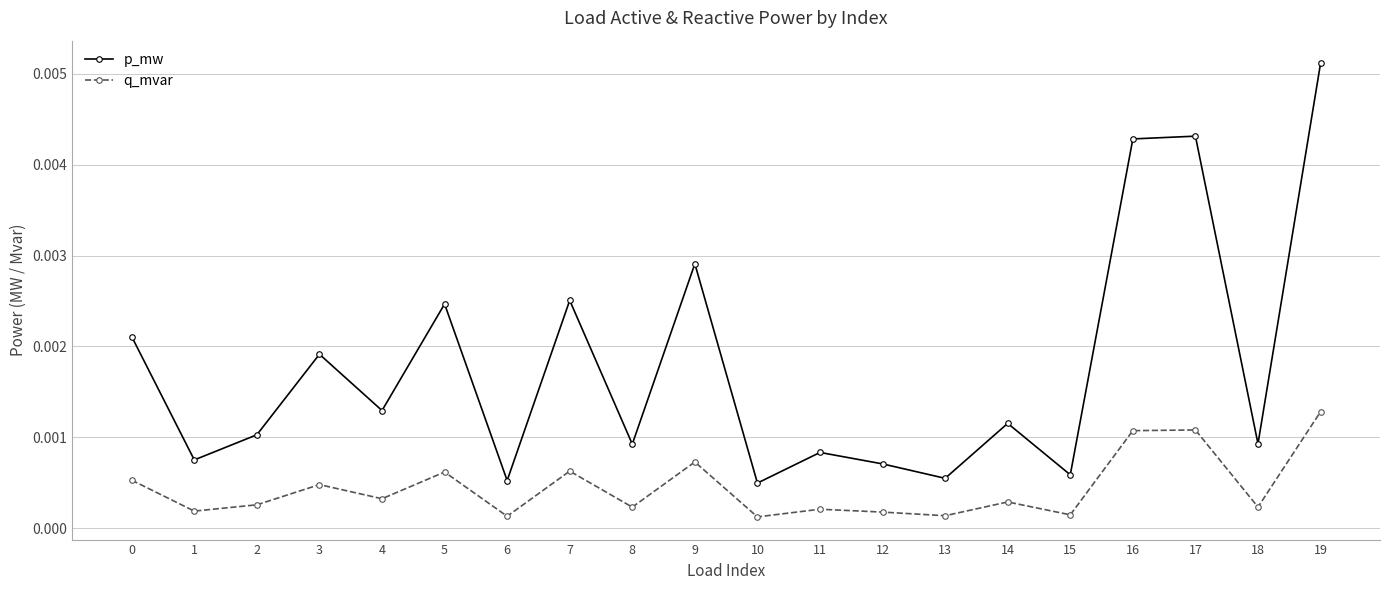

Is the value of q_mvar at 0 greater than the value of p_mw at 18?

No